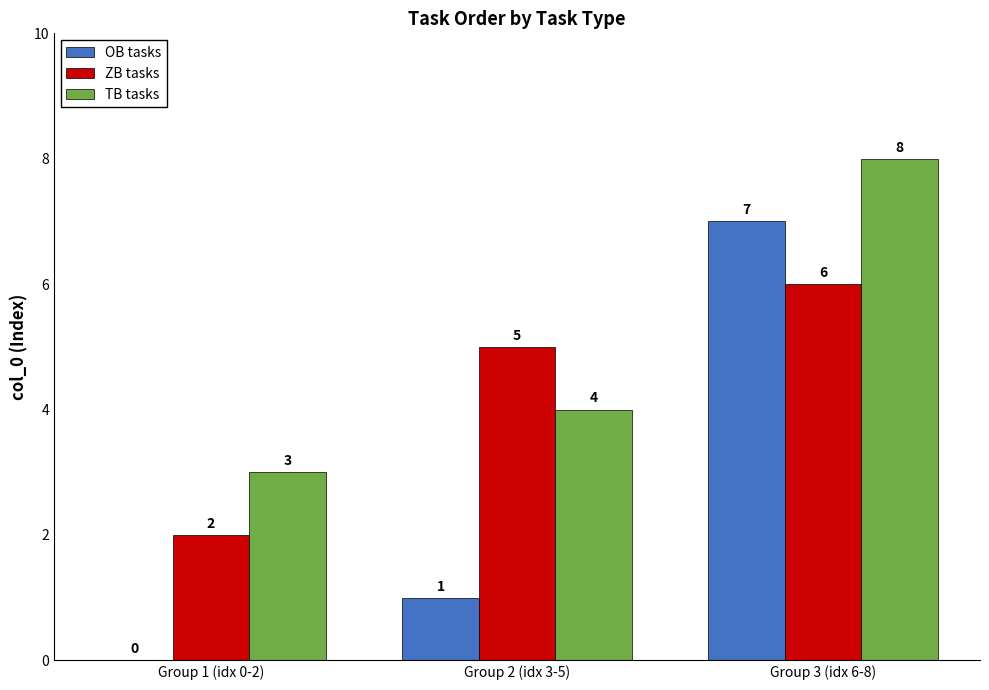

The ZB tasks series shows 5 at Group 2 (idx 3-5). True or false?

True